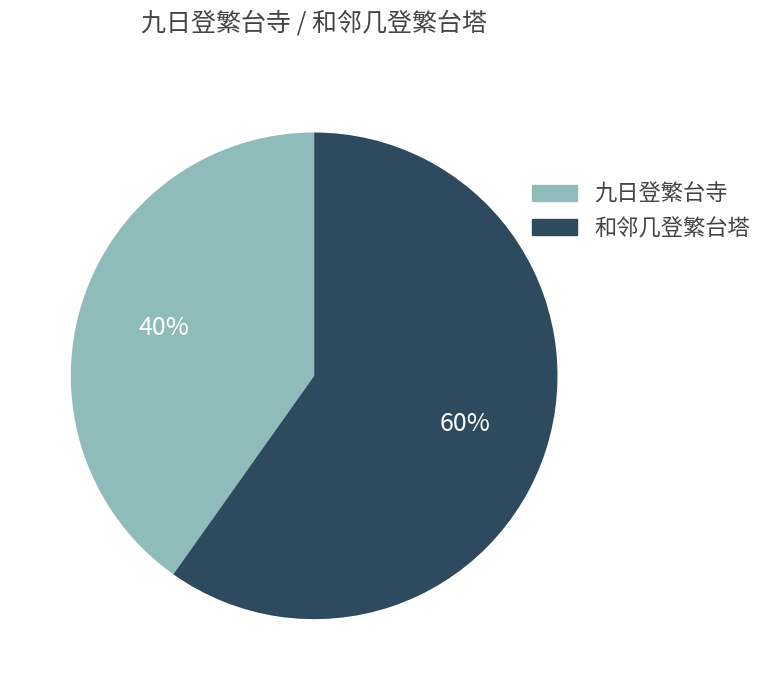

To the nearest percent, what is the difference between the largest and smallest slice percentages?

20%